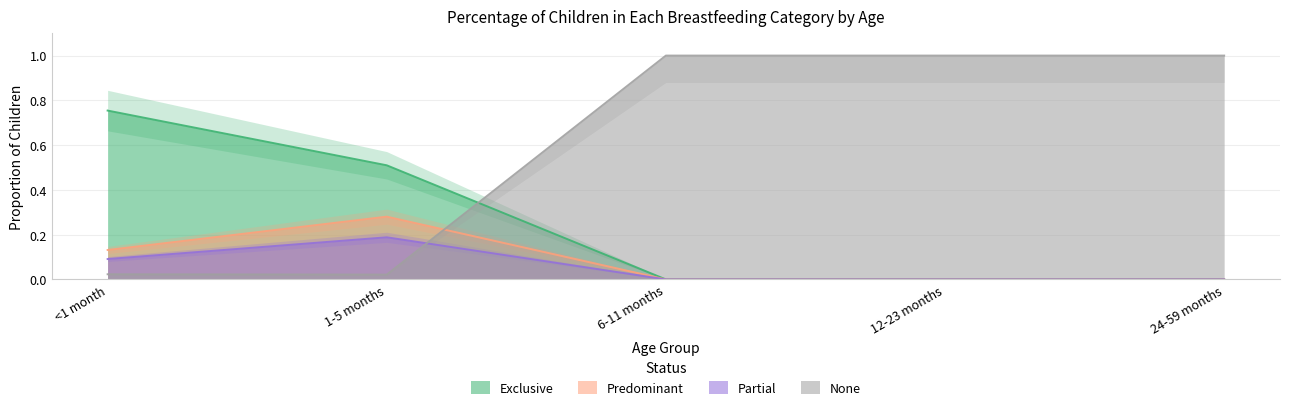

True or false: Partial and Exclusive intersect in this chart.

False